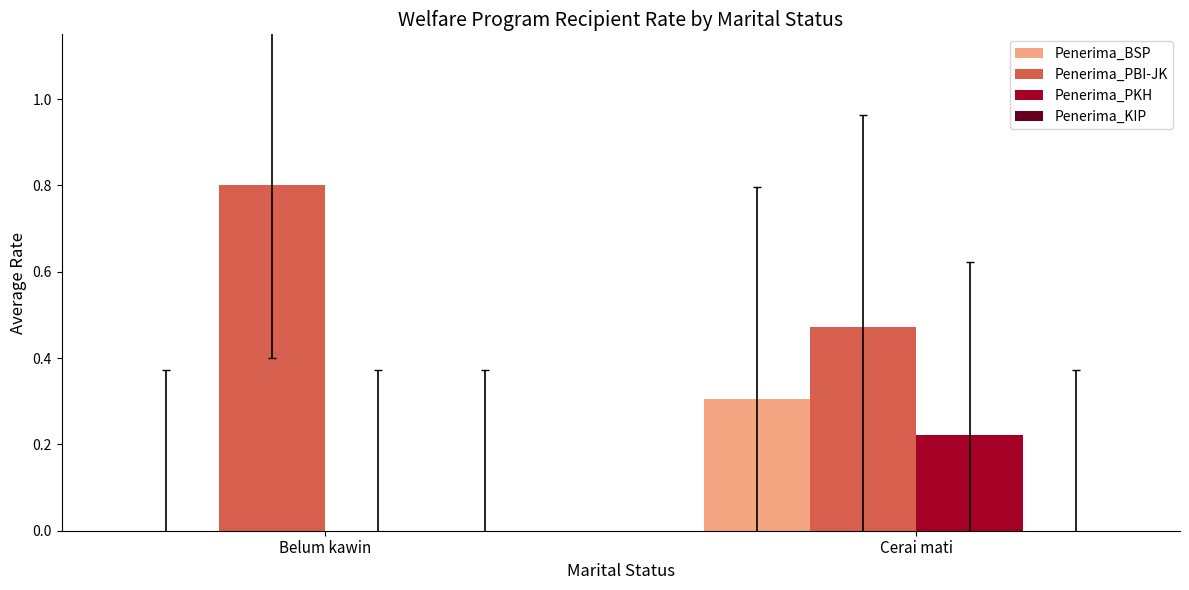

How many values in Penerima_BSP are above zero?

1